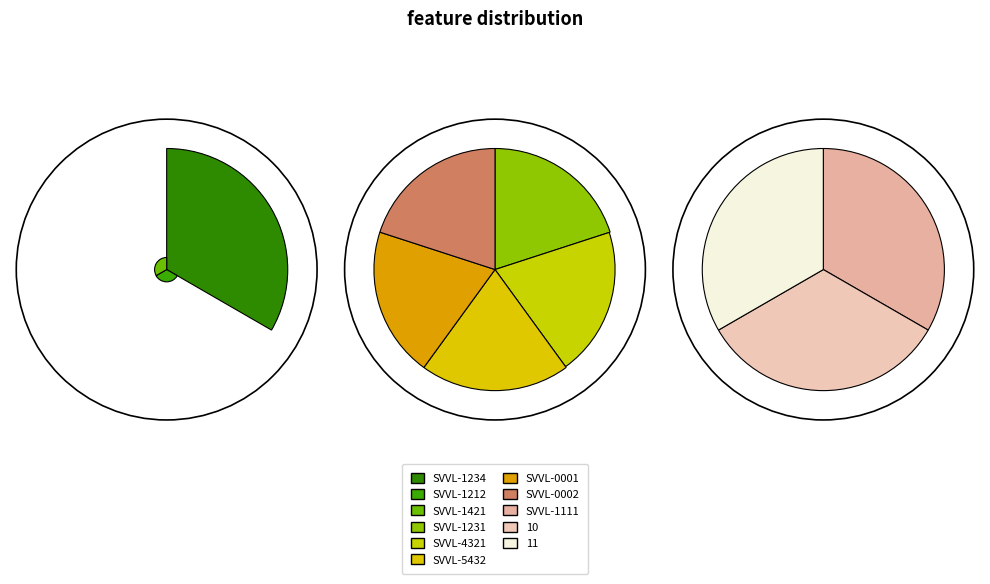

Approximately how many times larger is the value at SVVL-0002 compared to SVVL-1421?

1.0